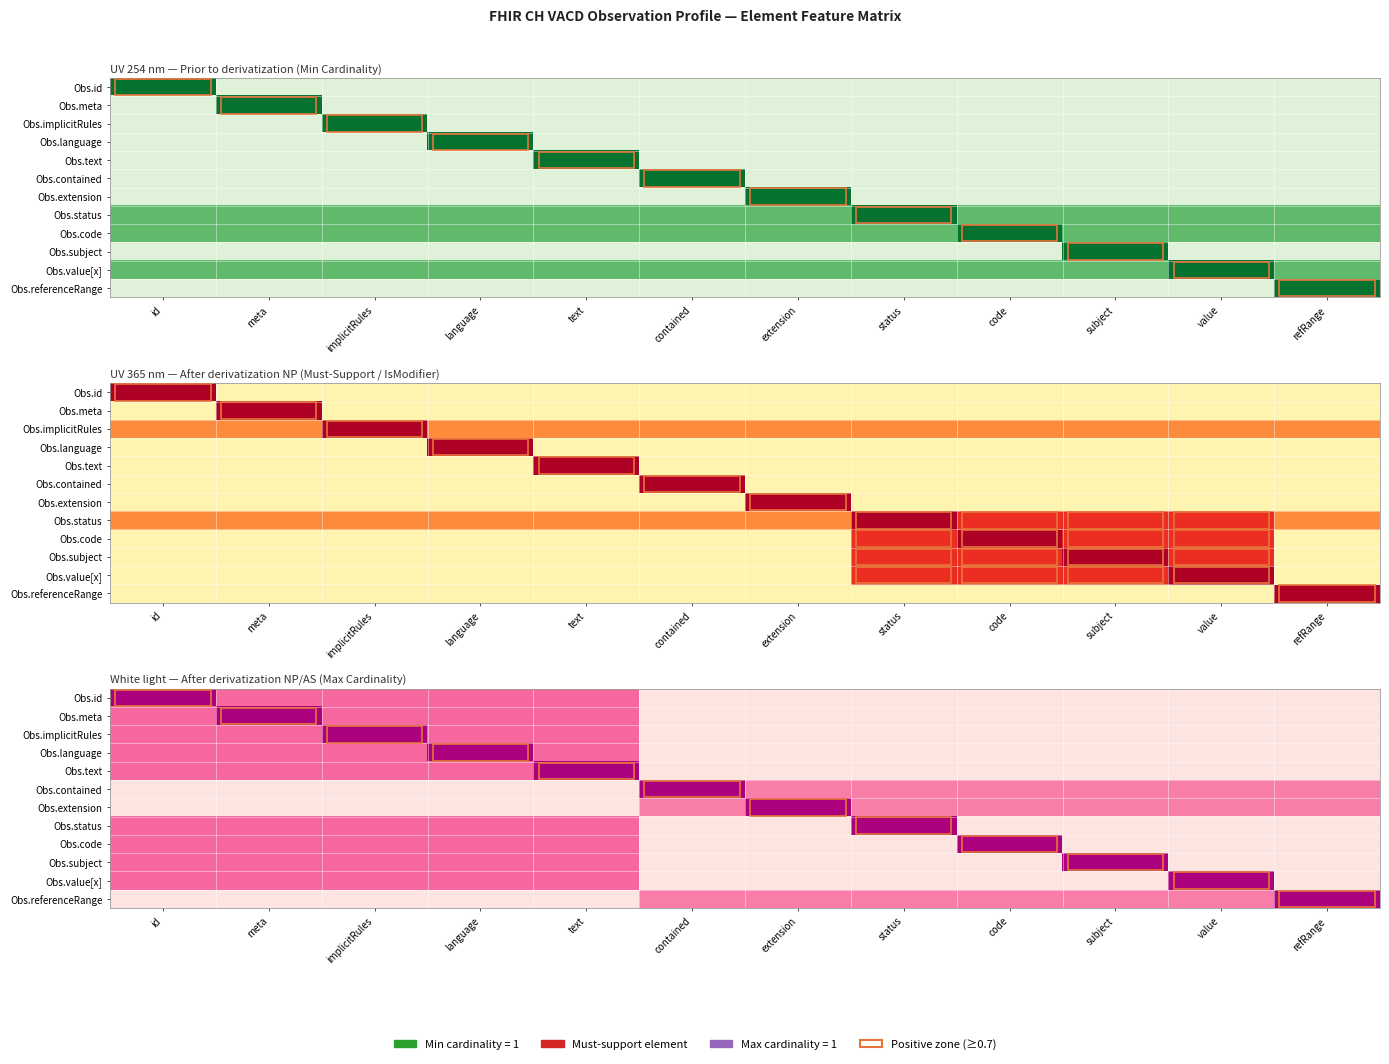

Which series has the largest range (max minus min)?

Obs.id